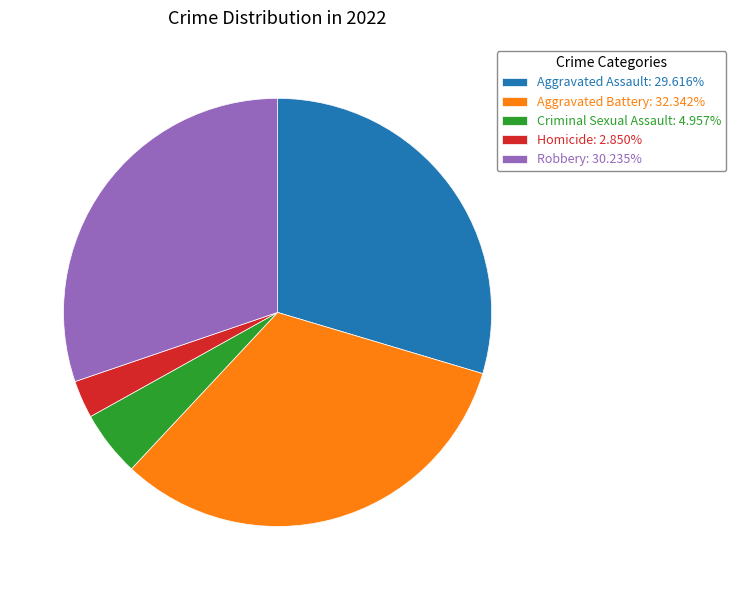

Combined, do Aggravated Battery: 32.342% and Robbery: 30.235% account for over 50%?

Yes